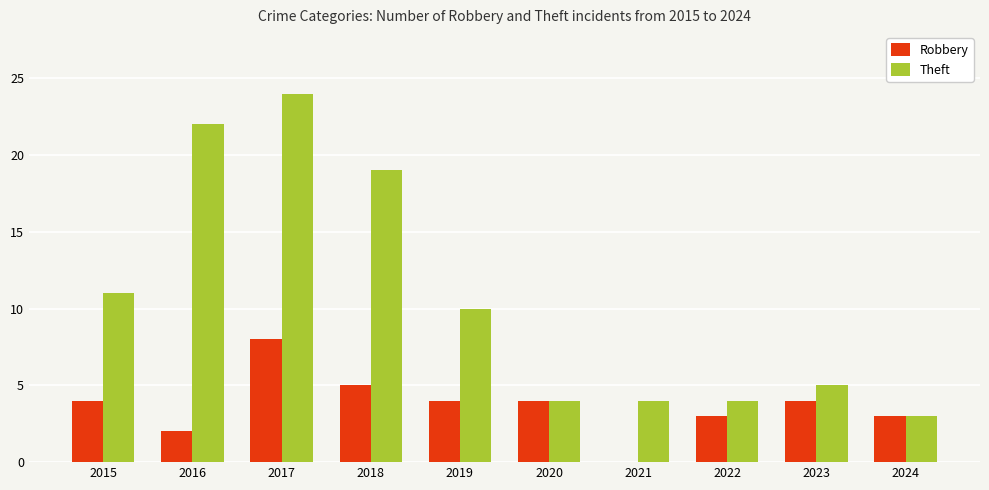

What is the sum of all Theft values?

106